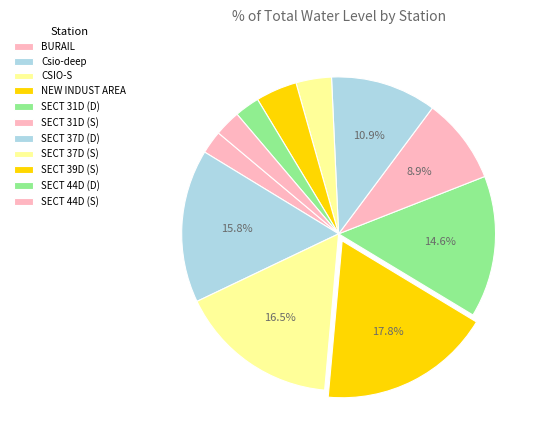

How many segments does this pie chart have?

11